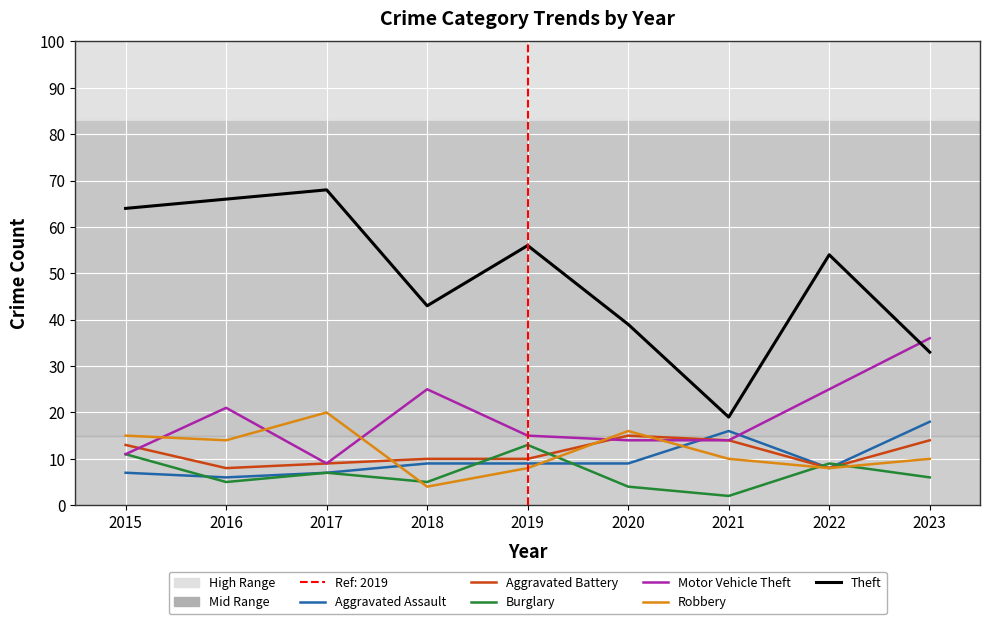

What is the highest value of the Robbery series?

20